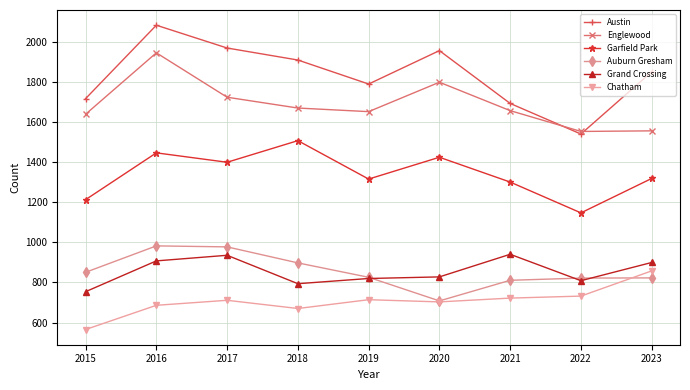

What is the smallest value displayed?

565